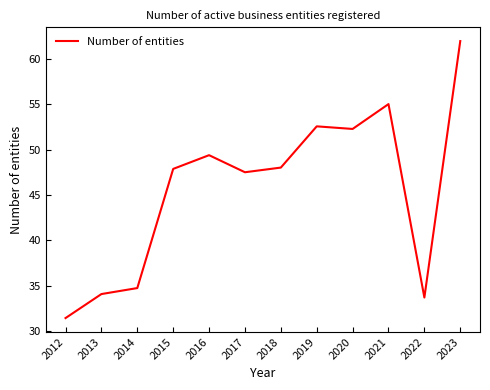

Where is the first local maximum?

2016